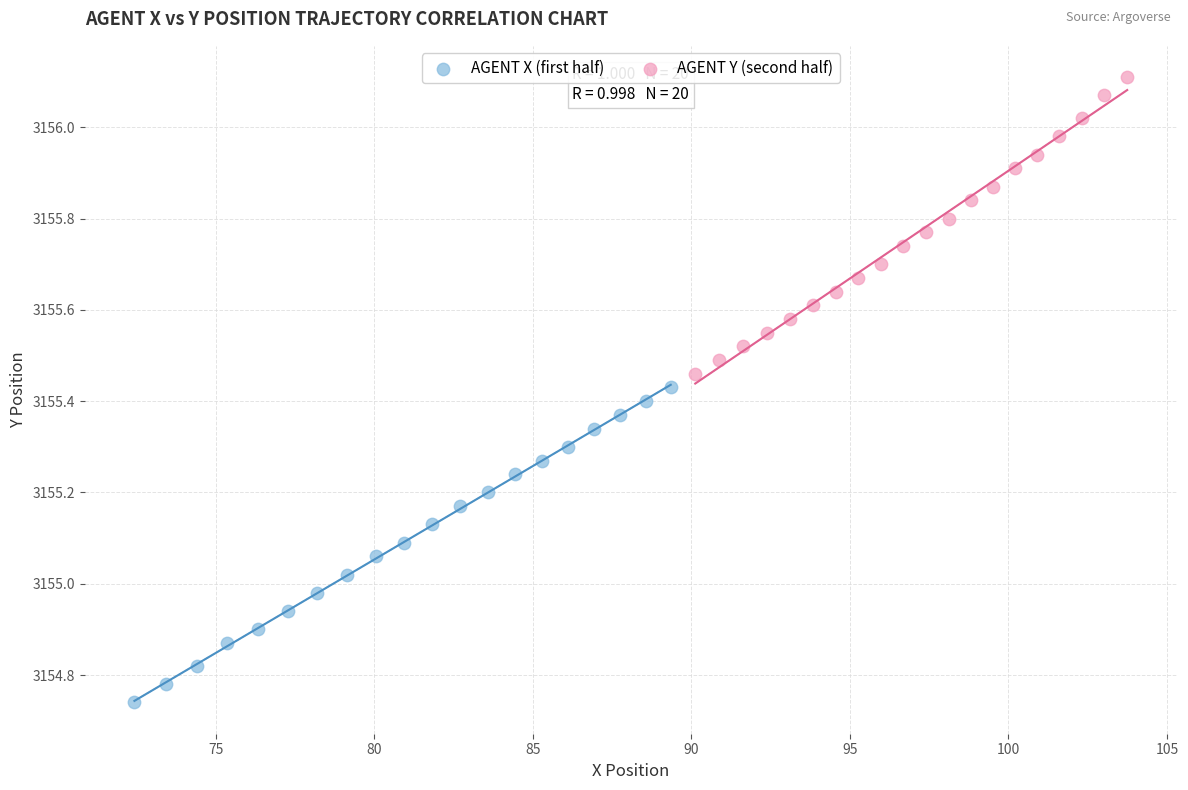

Which series contains the lowest Y value?

AGENT X (first half)